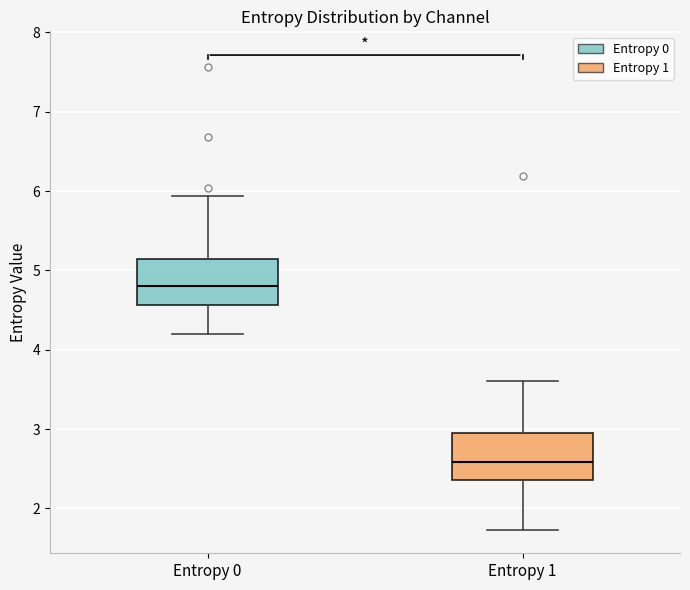

Reading left to right, transcribe this box plot: for each box, give where its median line is, the range the box spans, and where its two whiskers end, as read against the y-axis. The values are not printed on the chart, so give them approximately, as read against the axis.

Entropy 0: median 4.8, box 4.6 to 5.1, whiskers 4.2 to 5.9
Entropy 1: median 2.6, box 2.4 to 3.0, whiskers 1.7 to 3.6